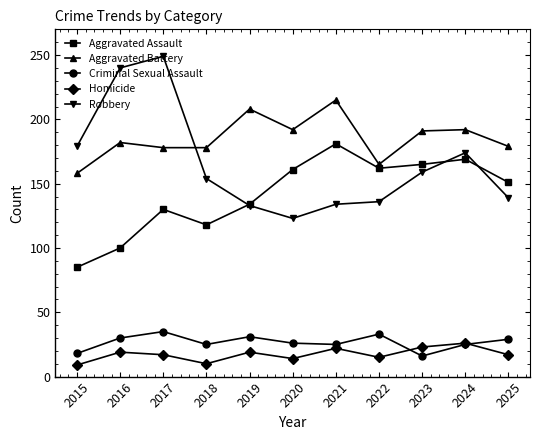

What is the smallest value displayed?

9